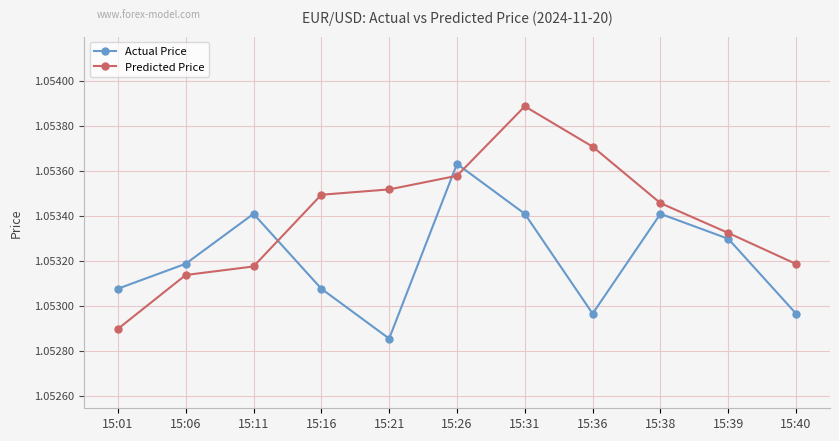

How many Actual Price values are between 1 and 2?

11